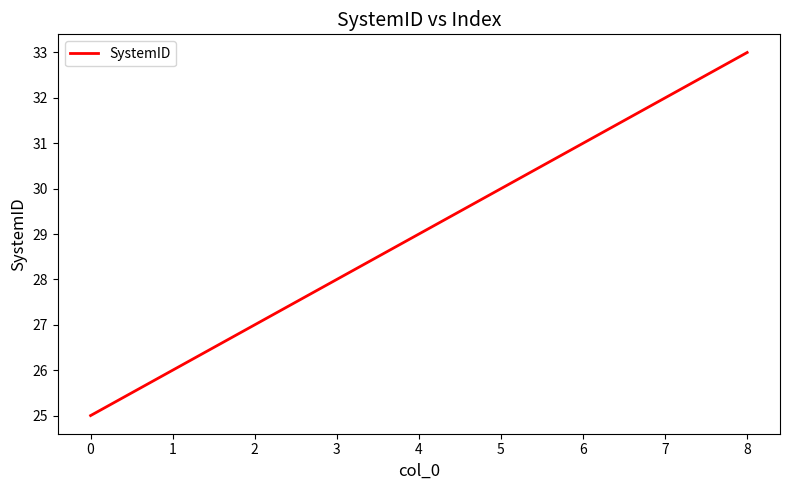

The value at 7 is 7. True or false?

False